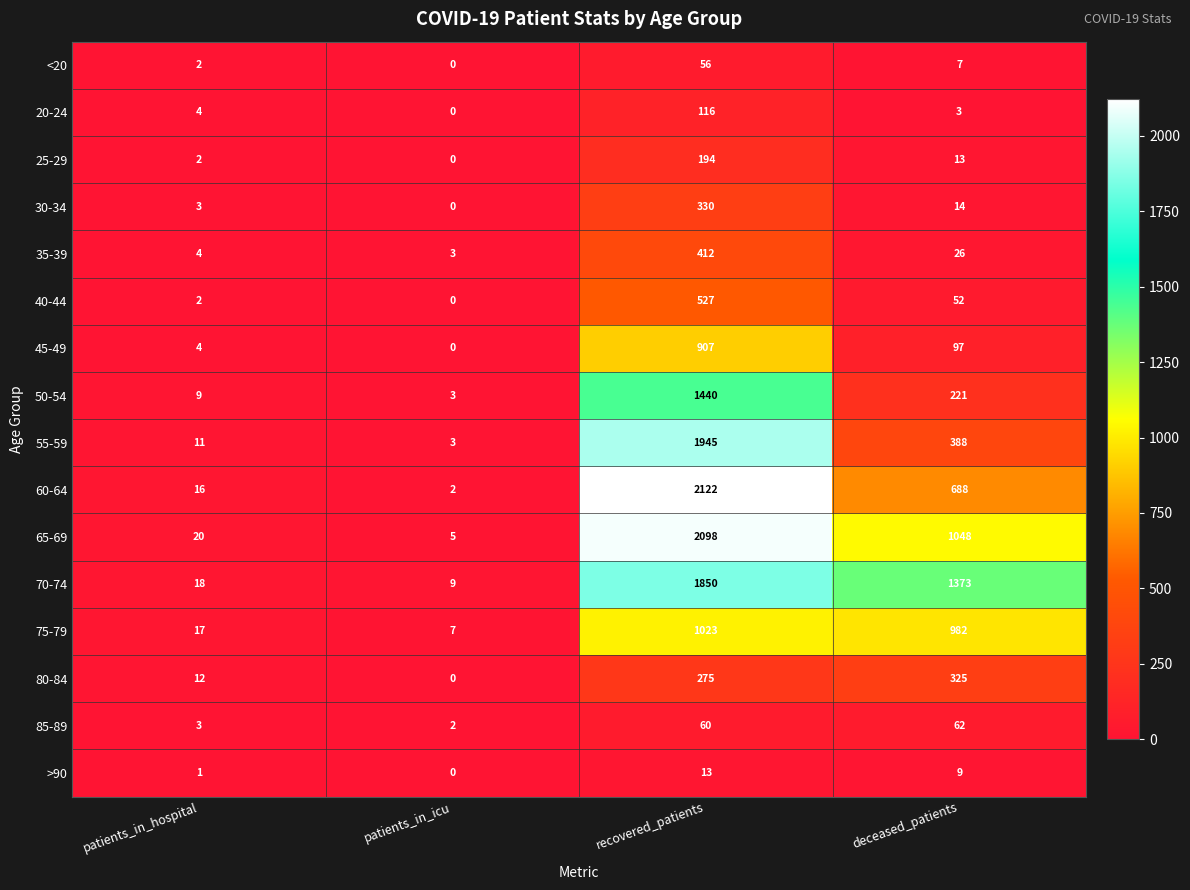

What is the total value across all series at deceased_patients?

5308